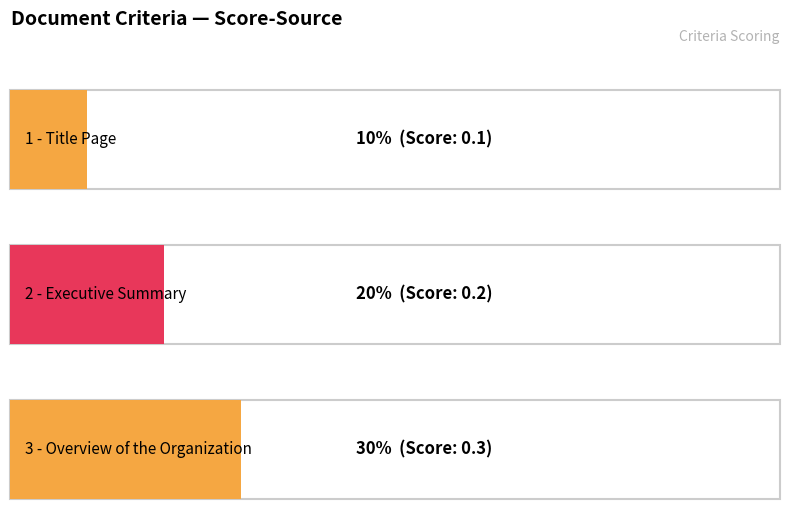

What is the minimum value shown in the chart?

0.1